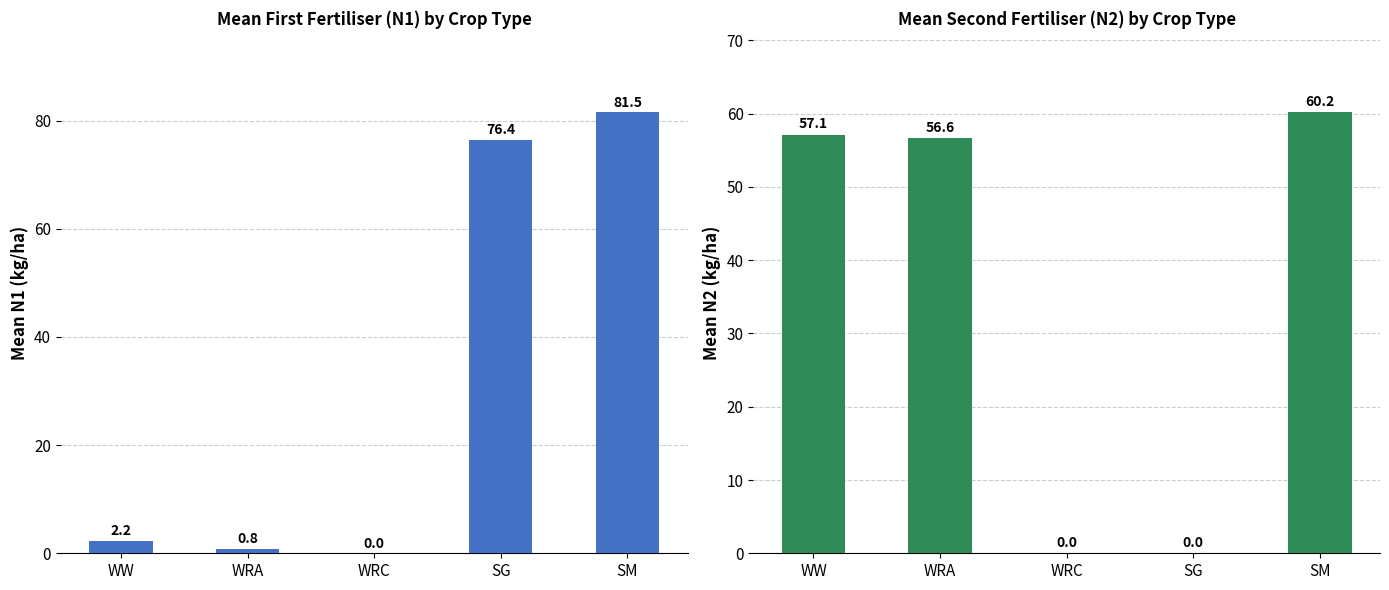

At WRC, list the series in order from smallest to largest.

N1, N2